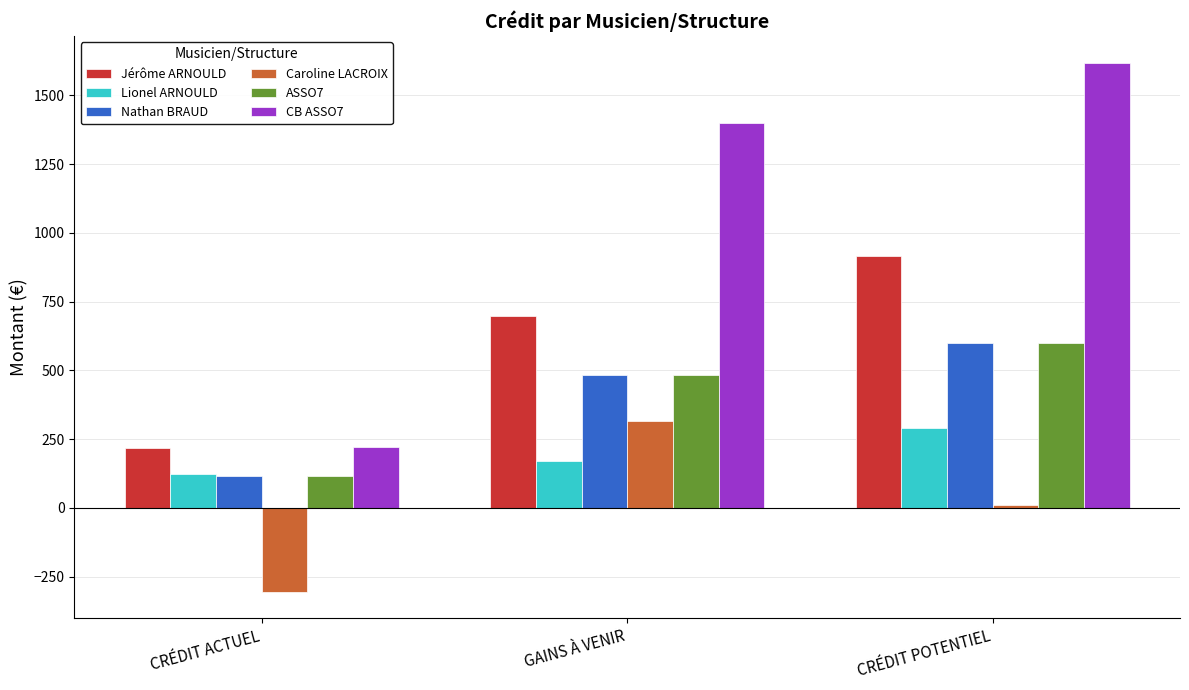

True or false: Lionel ARNOULD has a value of 198.0 at CRÉDIT ACTUEL.

False